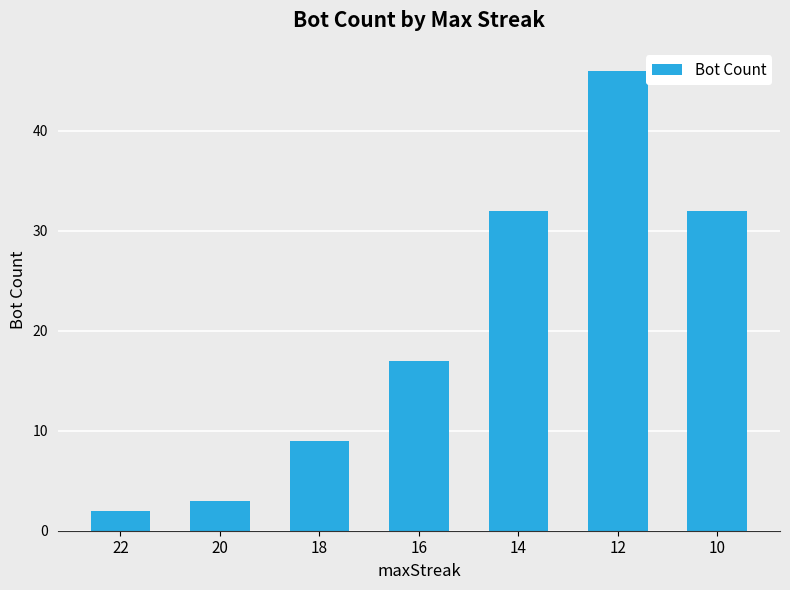

Where is the data nearest to the value 24?

16